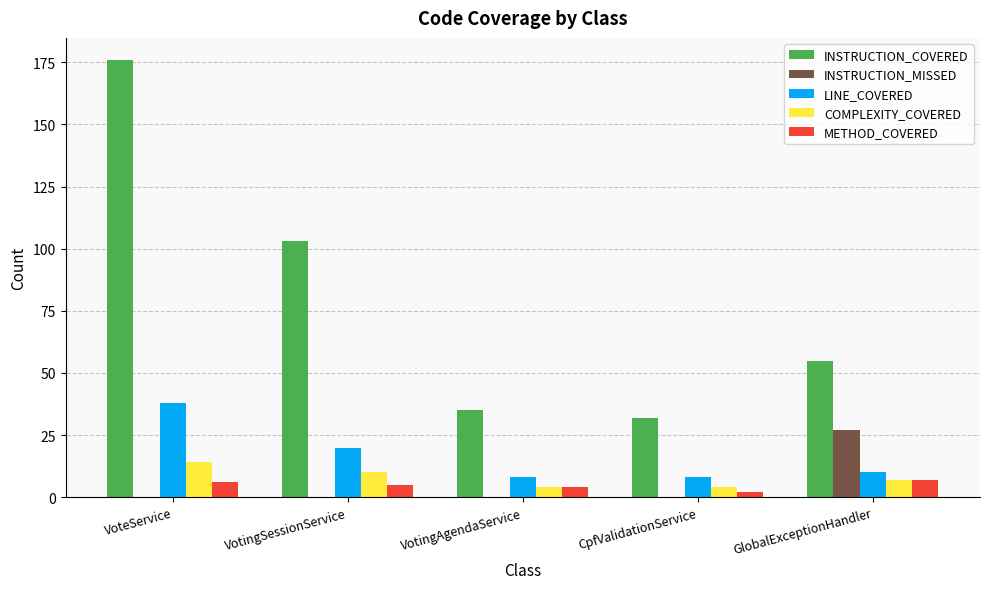

The COMPLEXITY_COVERED series shows 7 at GlobalExceptionHandler. True or false?

True